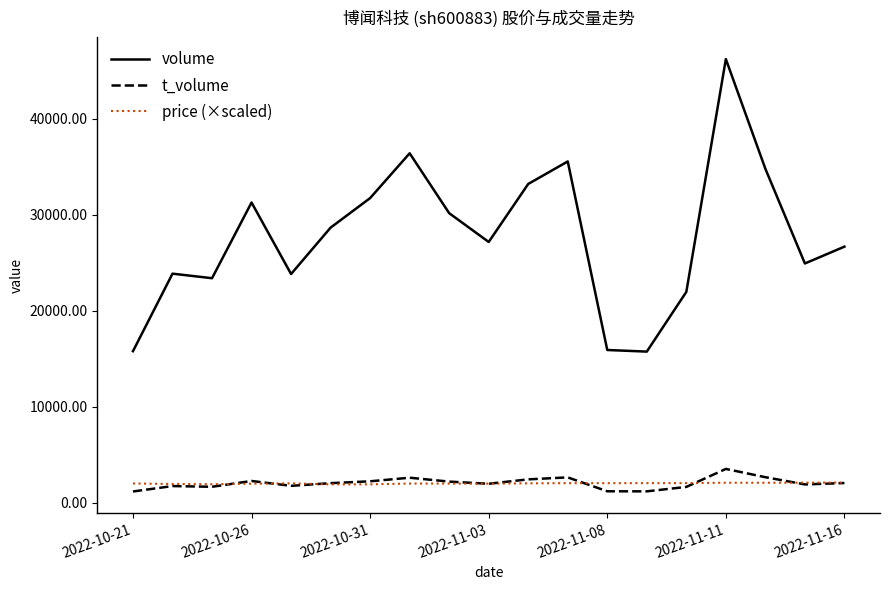

Which series has the largest total across all categories?

volume